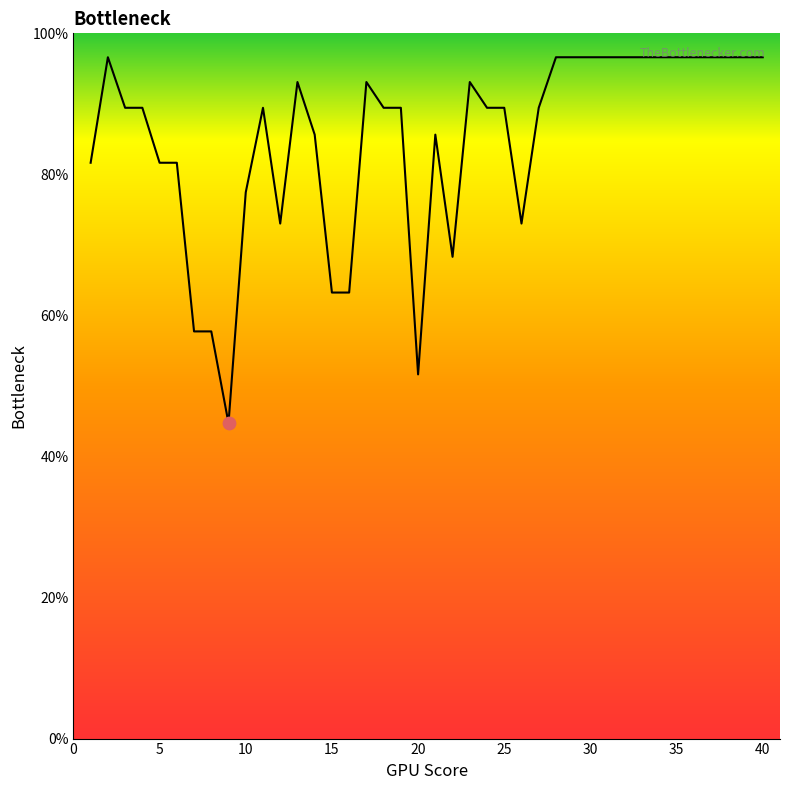

What is the minimum value shown in the chart?

44.7